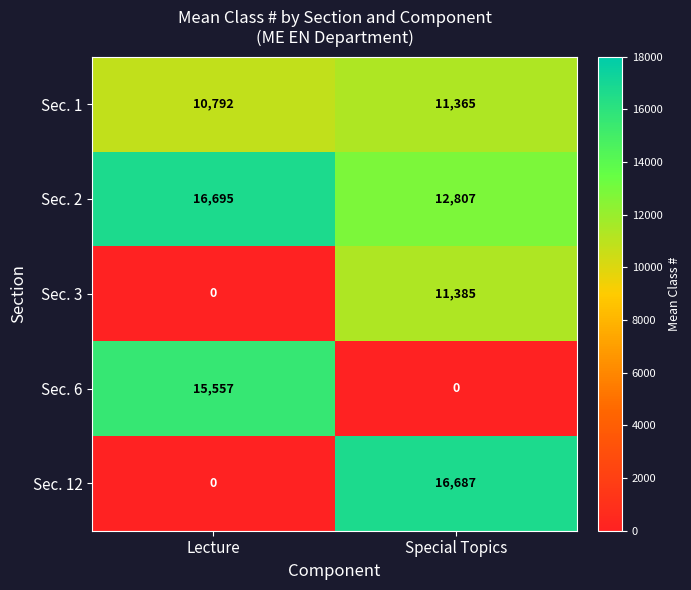

What value does the Sec. 1 series have at Special Topics?

11365